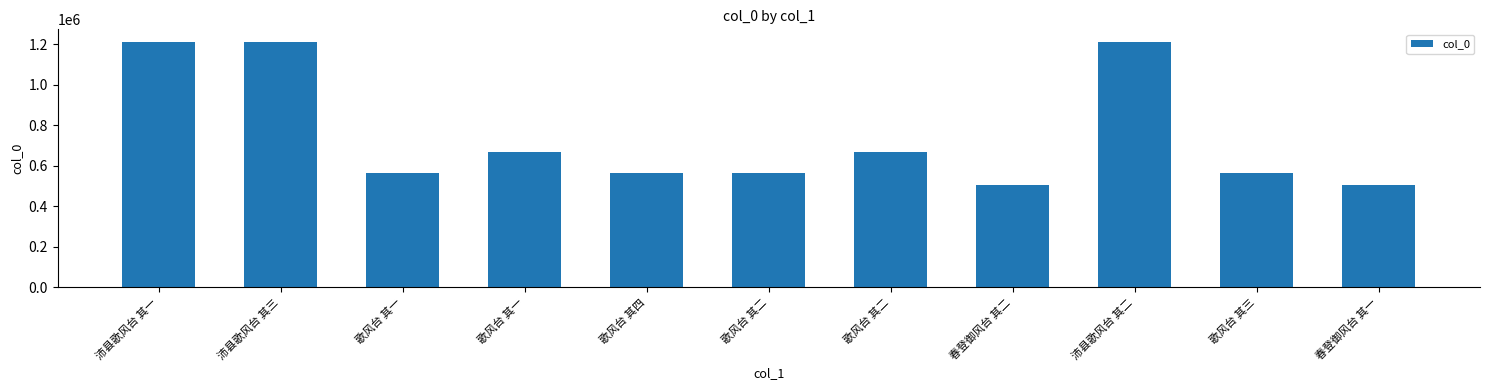

Reading left to right, list all the values displayed in this chart.

1213503	1213505	566536	666217	566539	566537	666218	503442	1213504	566538	503441